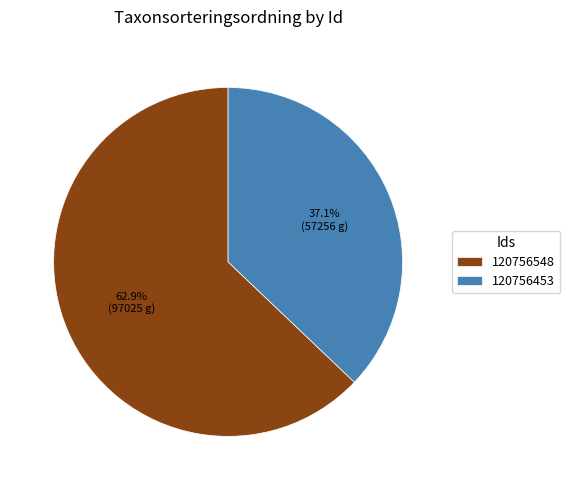

Is the sum of 120756453 and 120756548 greater than half?

Yes